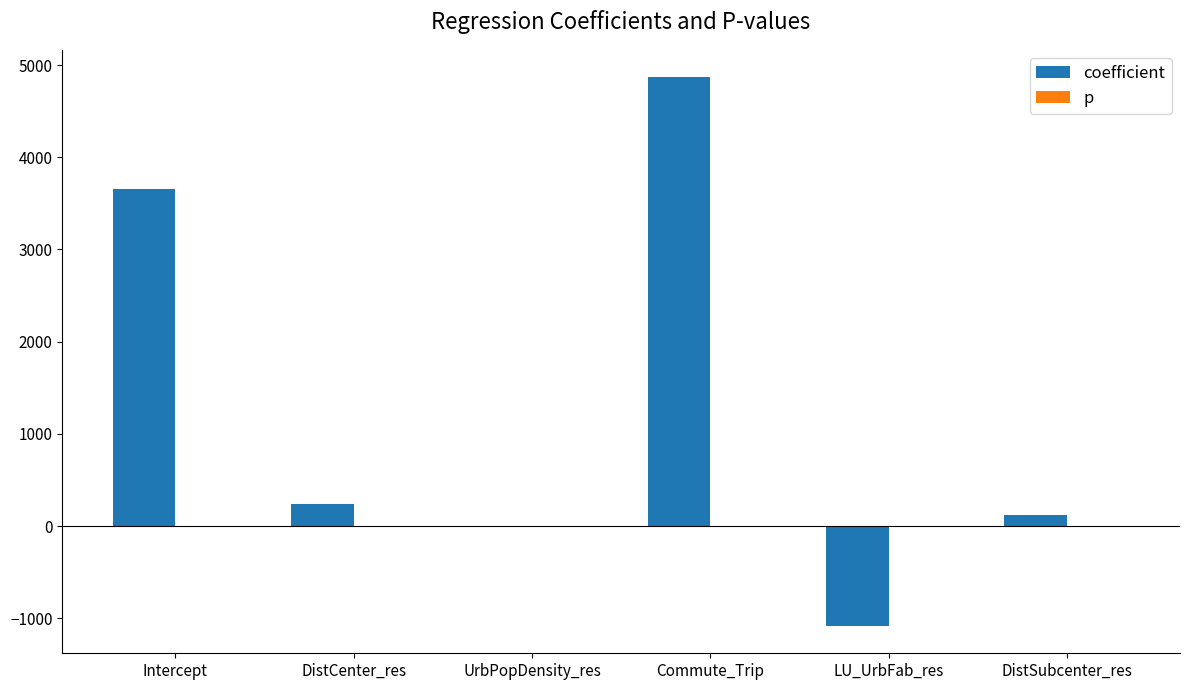

How many values in the coefficient series exceed 241?

3